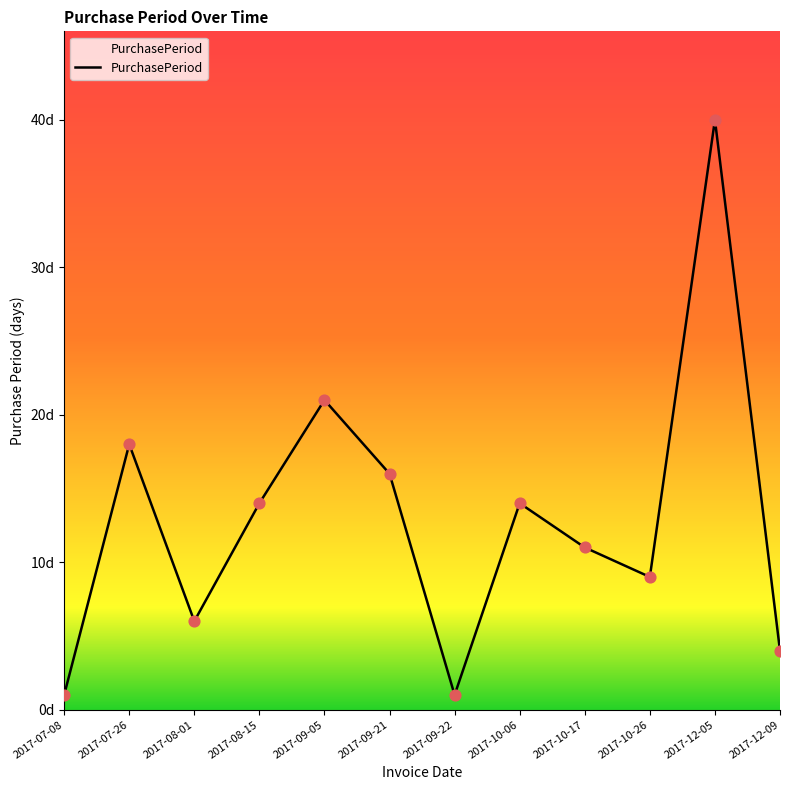

Which has a higher value, 2017-10-17 or 2017-07-26?

2017-07-26